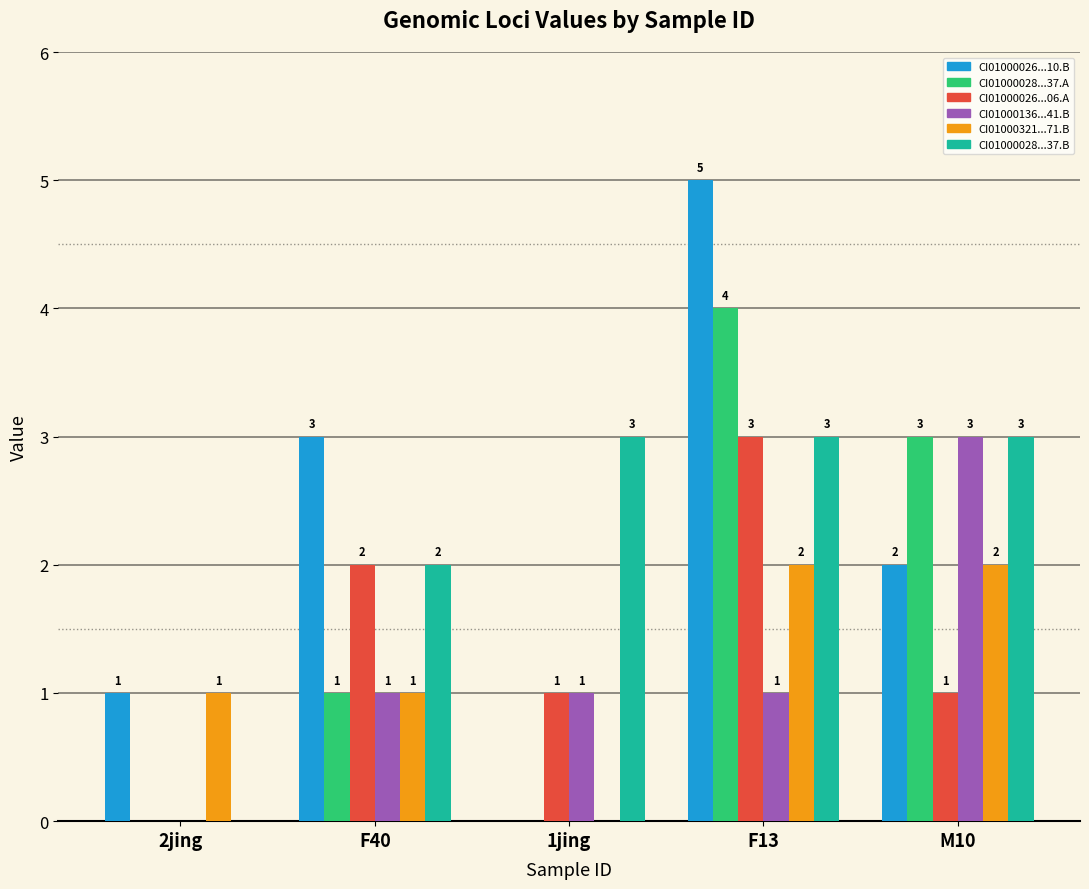

Count the number of data series in this chart.

6